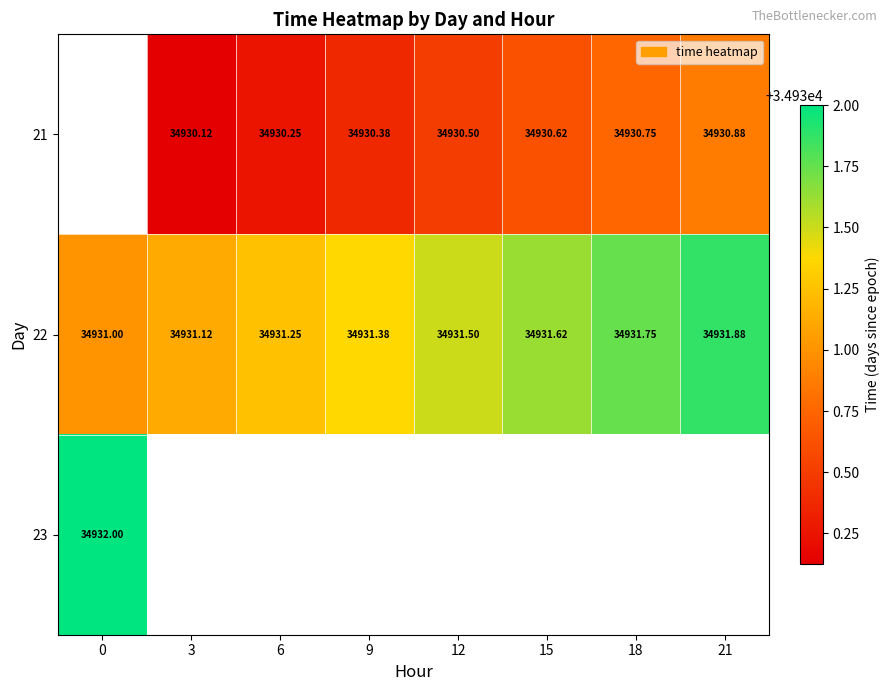

Which series has the widest spread of values?

22